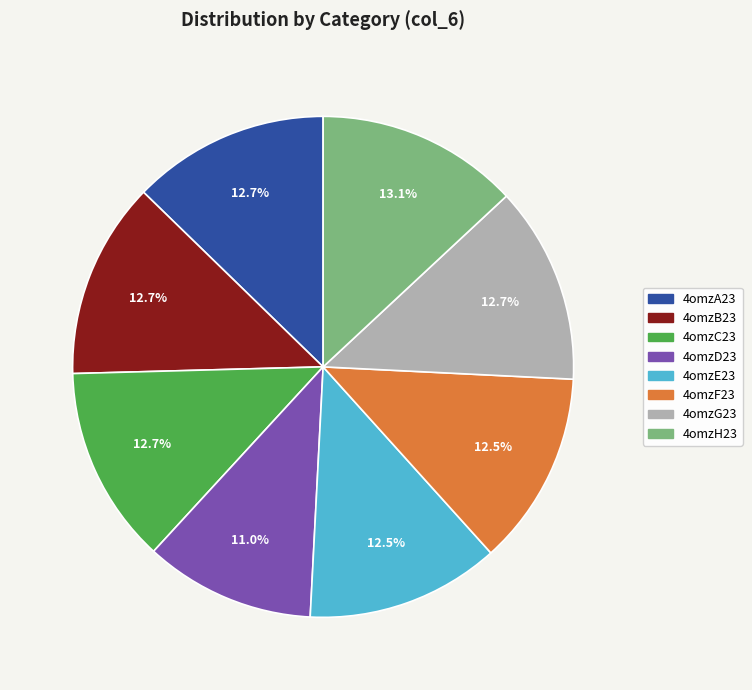

The 4omzH23 slice represents 22% of the pie. True or false?

False